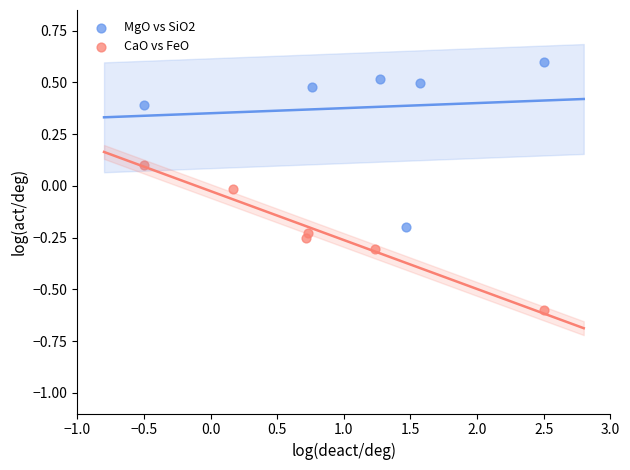

Which series contains the highest Y value?

MgO vs SiO2